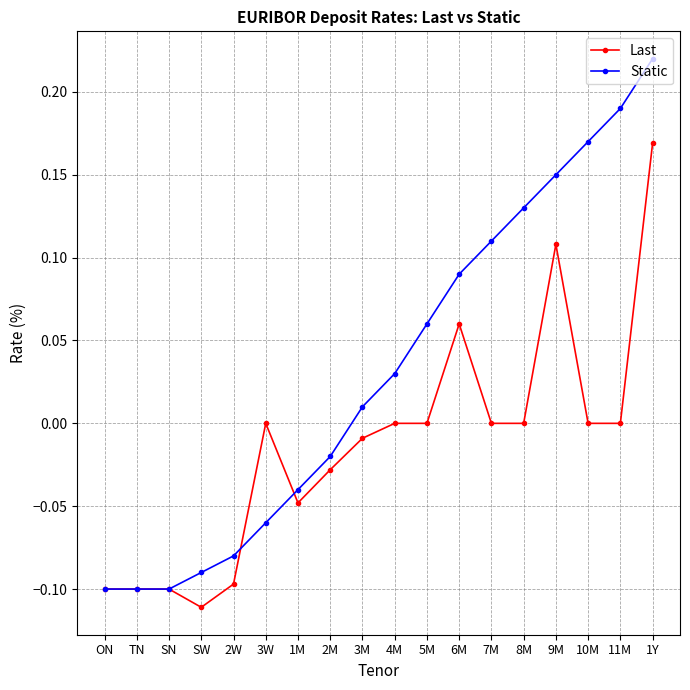

Which label corresponds to the smallest value in the chart?

SW